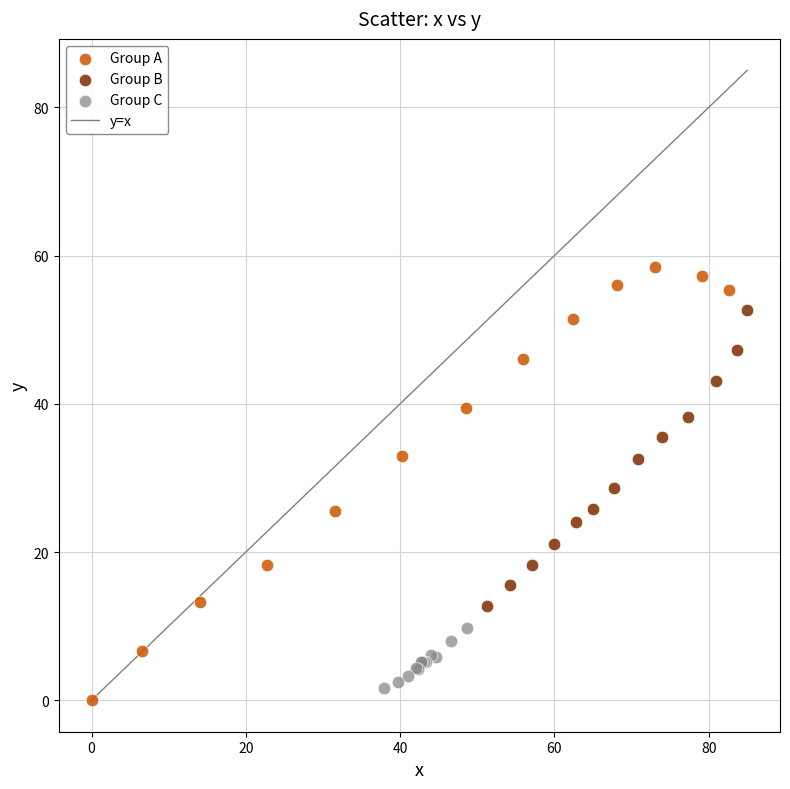

Which series has the widest spread of Y values?

Group A